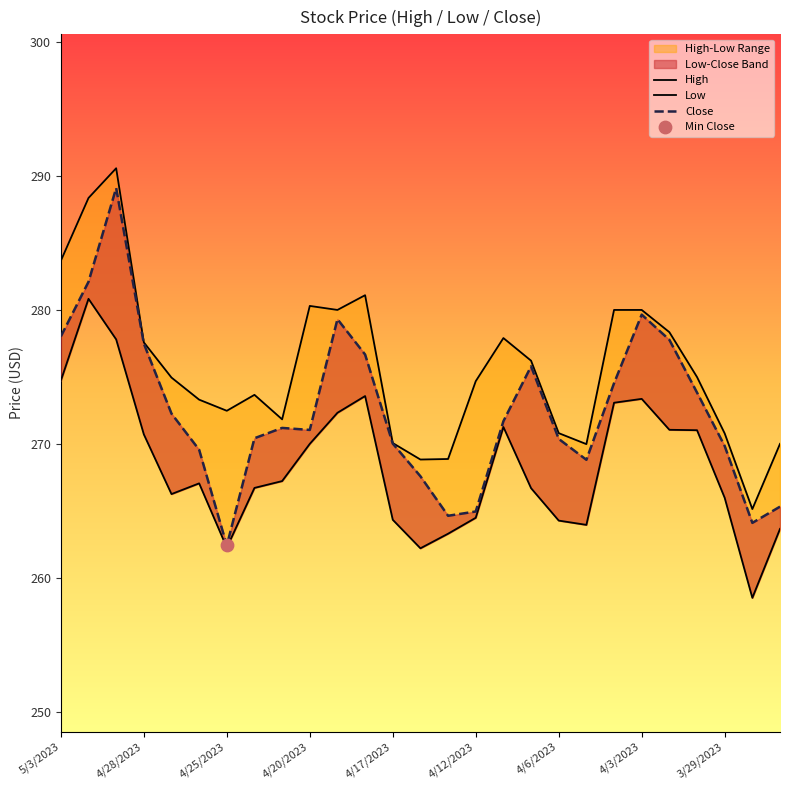

Which series has the largest total across all categories?

High